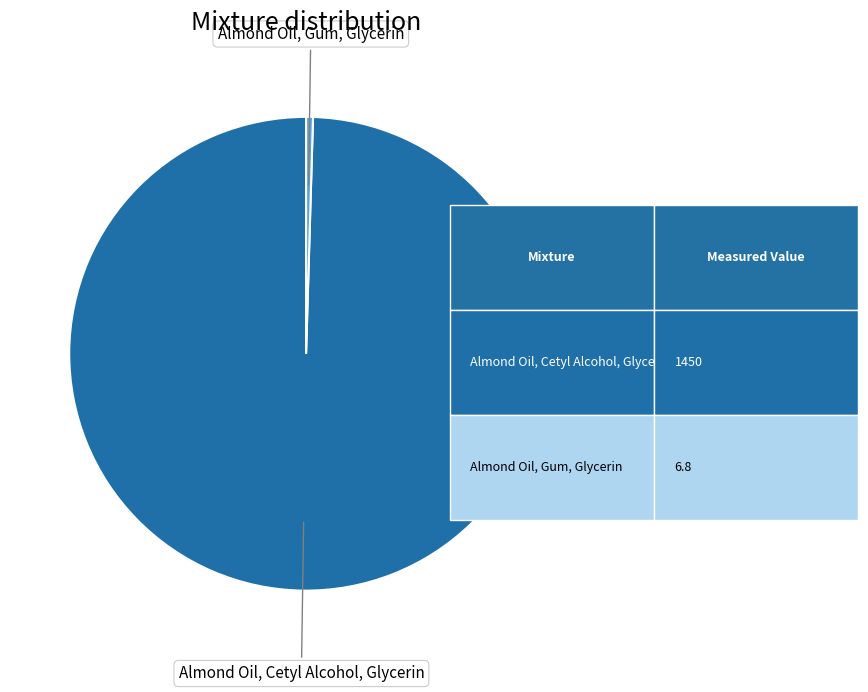

What is the largest slice in the pie chart?

Almond Oil, Cetyl Alcohol, Glycerin